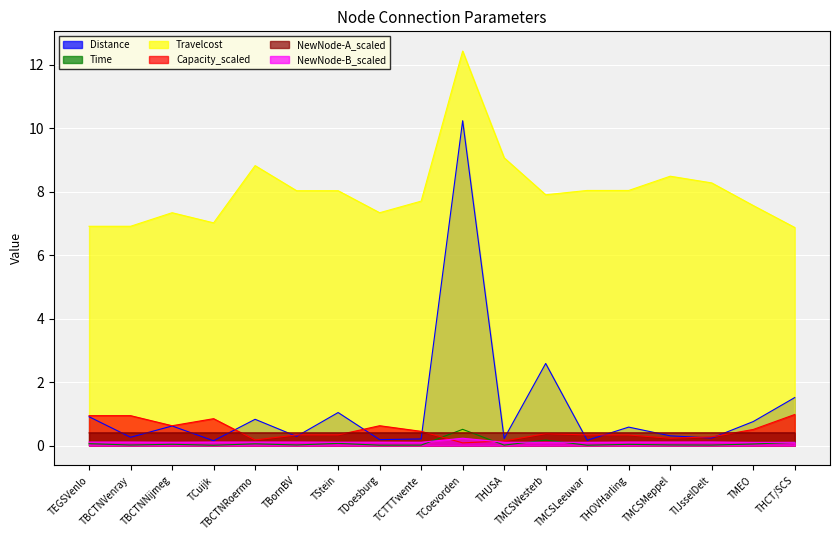

Which series ends up on top after the final intersection of Time and NewNode-B_scaled?

NewNode-B_scaled